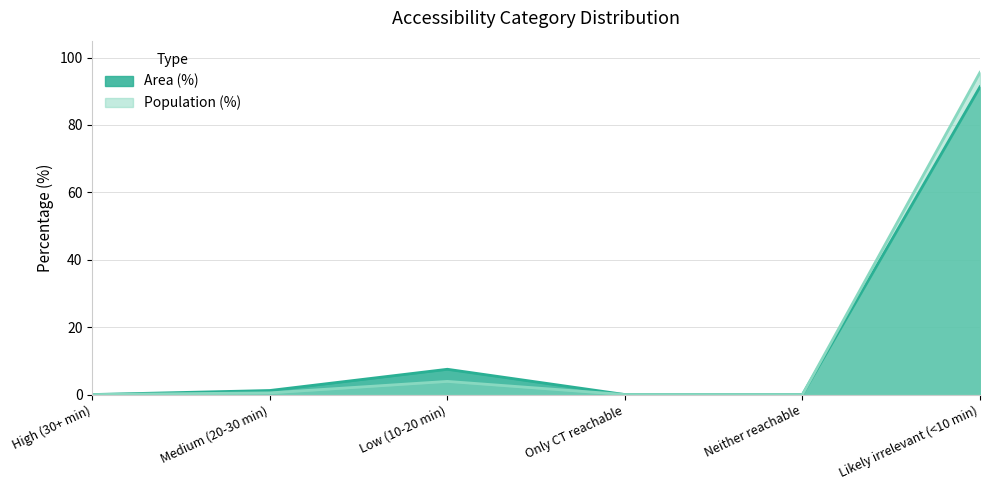

True or false: Area (%) and Population (%) intersect in this chart.

False